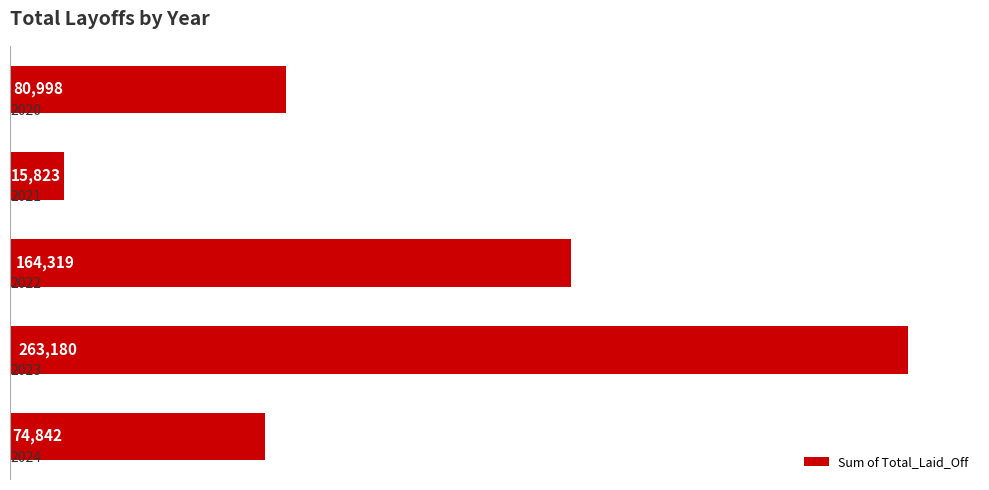

What is the value of the 3rd bar from the top?

164319